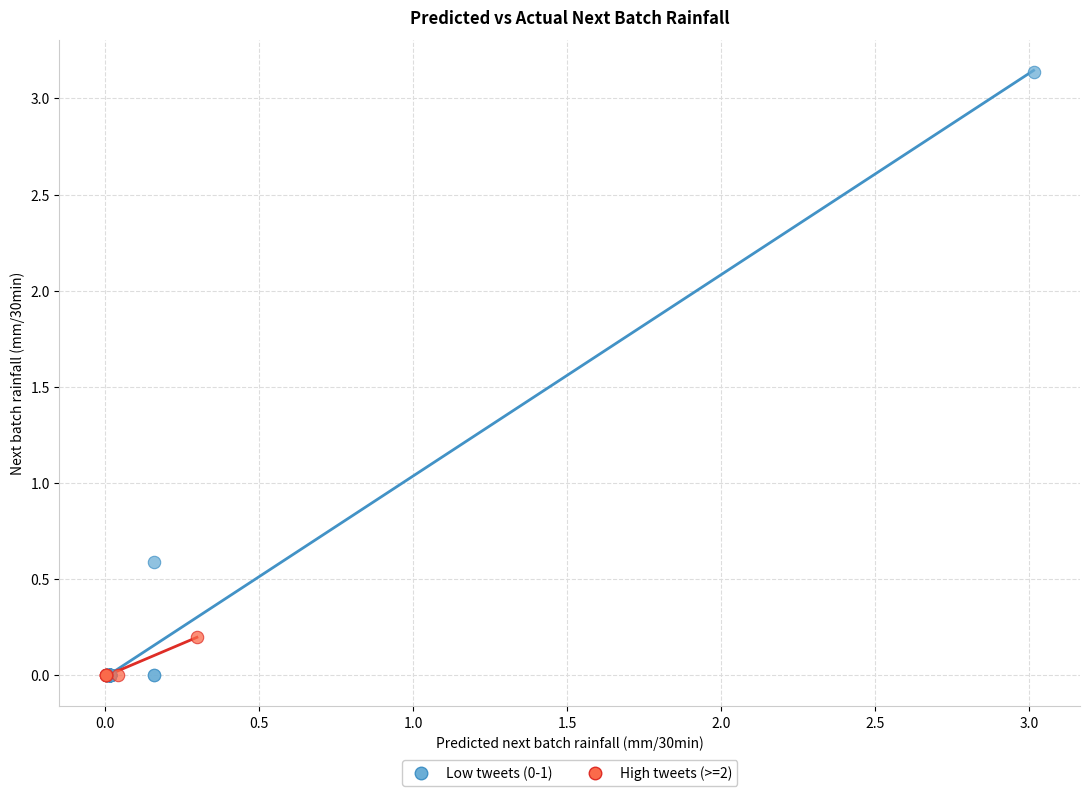

Which series contains the highest Y value?

Low tweets (0-1)